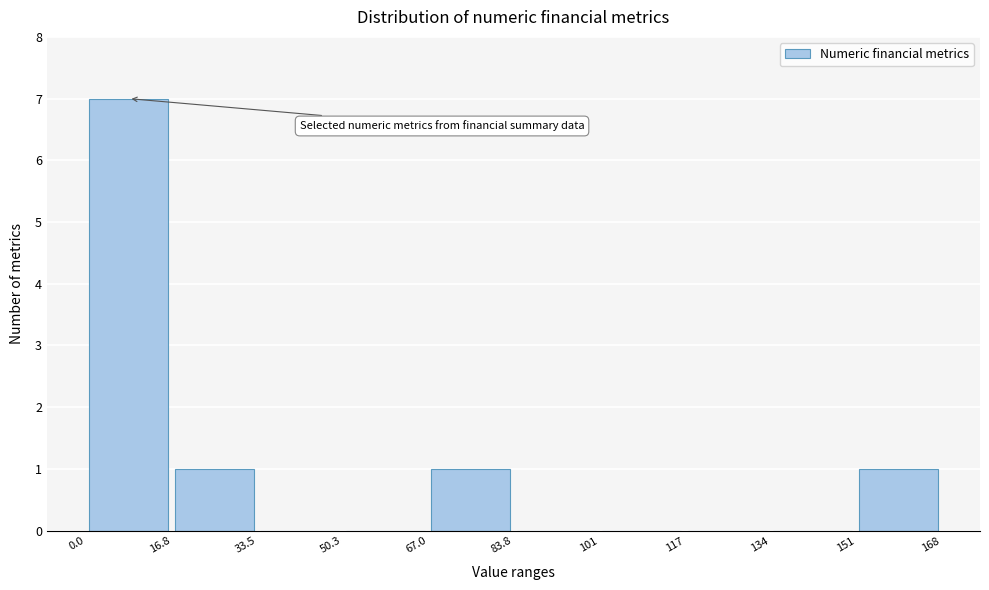

Over which range of the x-axis is the bar tallest?

0.0 to 16.8